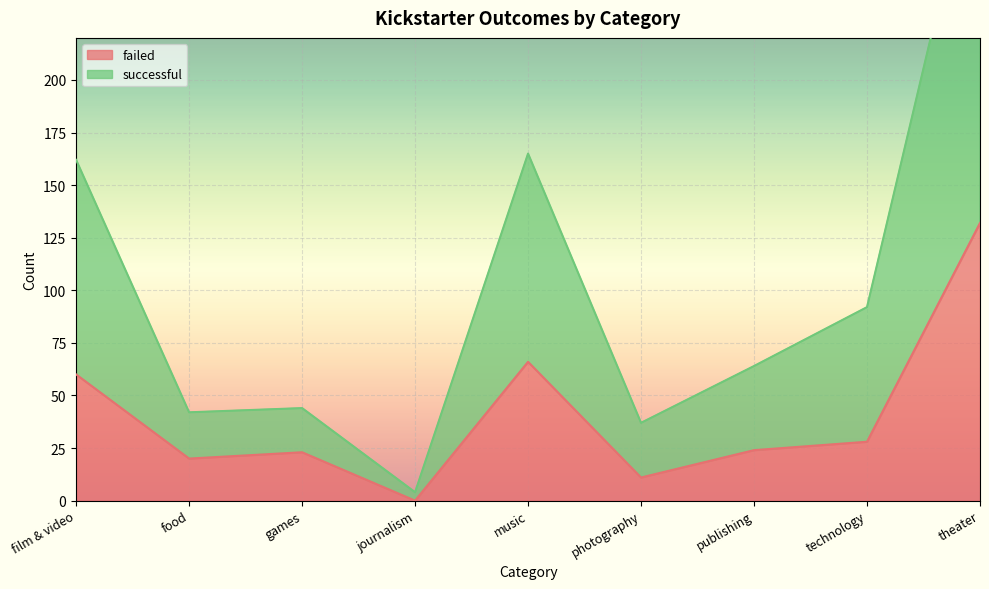

The failed series shows 43 at publishing. True or false?

False